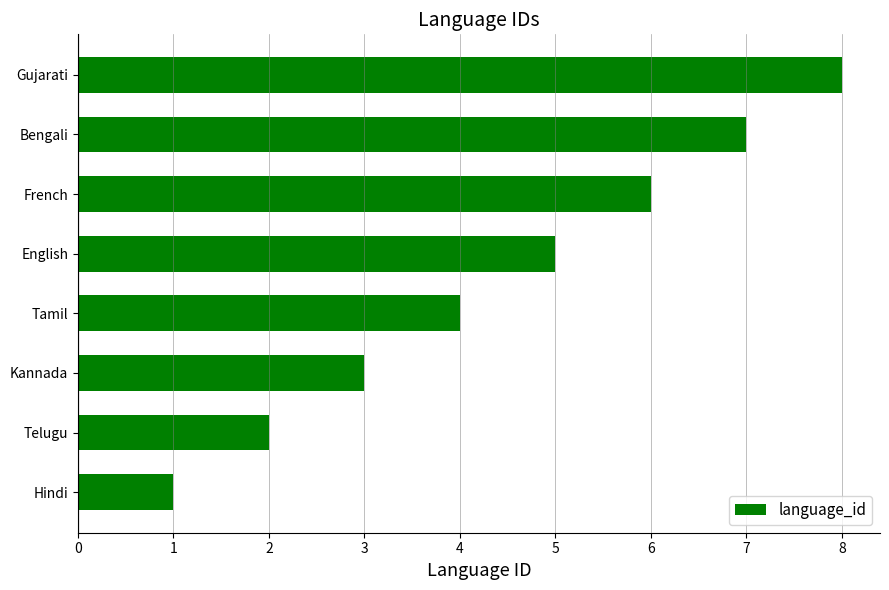

How many distinct data groups are displayed?

1